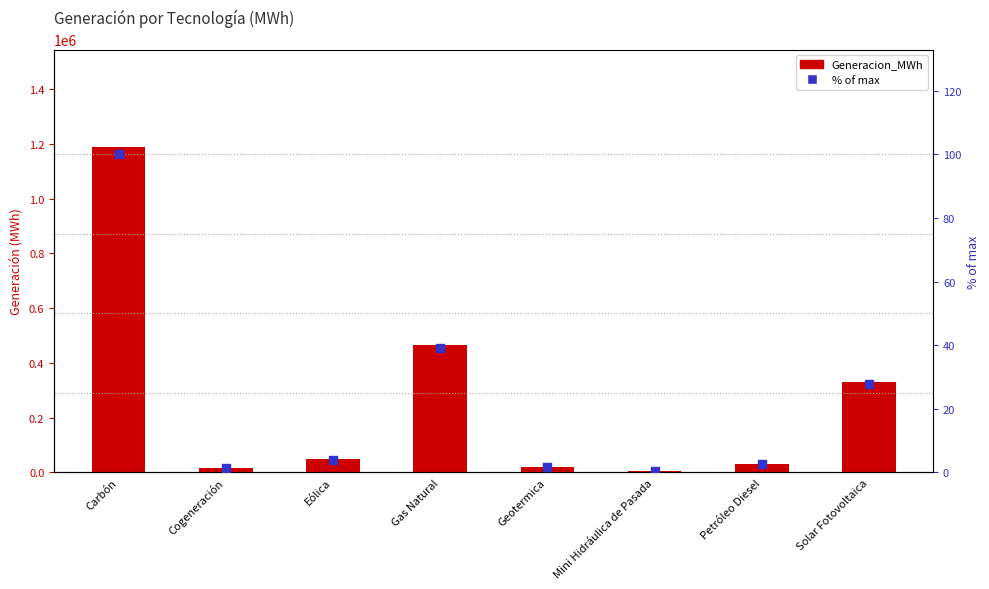

Which series has the largest total across all categories?

Generacion_MWh